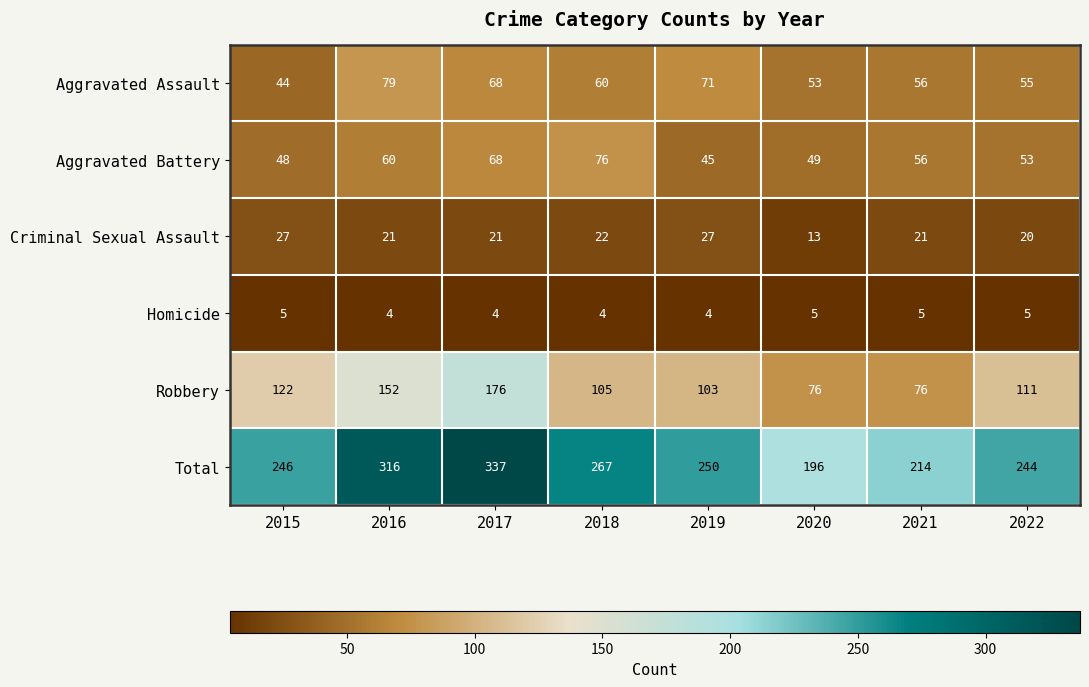

The Aggravated Battery series shows 45 at 2019. True or false?

True